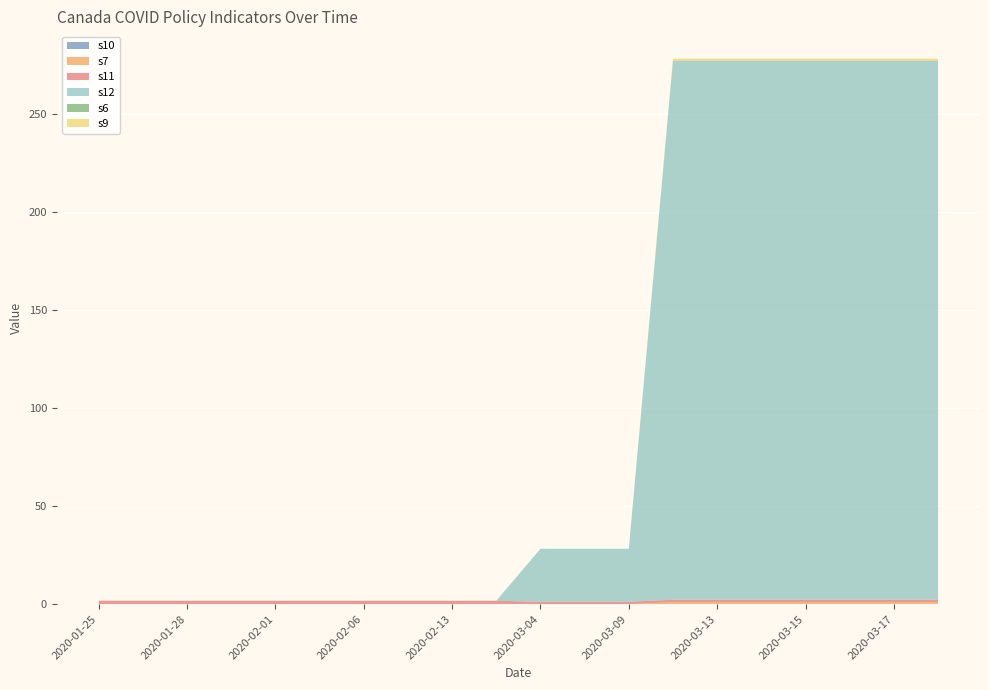

Reading left to right, what are all the values shown in this chart?

s10: 2020-01-25=0.0	2020-01-27=0.0	2020-01-28=0.0	2020-01-31=0.0	2020-02-01=0.0	2020-02-04=0.0	2020-02-06=0.0	2020-02-12=0.0	2020-02-13=0.0	2020-02-14=0.0	2020-03-04=0.0	2020-03-06=0.0	2020-03-09=0.0	2020-03-11=0.0	2020-03-13=0.0	2020-03-14=0.0	2020-03-15=0.0	2020-03-16=0.0	2020-03-17=0.0	2020-03-18=0.0
s7: 2020-01-25=0.0	2020-01-27=0.0	2020-01-28=0.0	2020-01-31=0.0	2020-02-01=0.0	2020-02-04=0.0	2020-02-06=0.0	2020-02-12=0.0	2020-02-13=0.0	2020-02-14=0.0	2020-03-04=0.0	2020-03-06=0.0	2020-03-09=0.0	2020-03-11=1.0	2020-03-13=1.0	2020-03-14=1.0	2020-03-15=1.0	2020-03-16=1.0	2020-03-17=1.0	2020-03-18=1.0
s11: 2020-01-25=1.8	2020-01-27=1.8	2020-01-28=1.8	2020-01-31=1.8	2020-02-01=1.8	2020-02-04=1.8	2020-02-06=1.8	2020-02-12=1.8	2020-02-13=1.8	2020-02-14=1.8	2020-03-04=1.2	2020-03-06=1.2	2020-03-09=1.2	2020-03-11=1.2	2020-03-13=1.2	2020-03-14=1.2	2020-03-15=1.2	2020-03-16=1.2	2020-03-17=1.2	2020-03-18=1.2
s12: 2020-01-25=0.0	2020-01-27=0.0	2020-01-28=0.0	2020-01-31=0.0	2020-02-01=0.0	2020-02-04=0.0	2020-02-06=0.0	2020-02-12=0.0	2020-02-13=0.0	2020-02-14=0.0	2020-03-04=27.0	2020-03-06=27.0	2020-03-09=27.0	2020-03-11=275.0	2020-03-13=275.0	2020-03-14=275.0	2020-03-15=275.0	2020-03-16=275.0	2020-03-17=275.0	2020-03-18=275.0
s6: 2020-01-25=0.0	2020-01-27=0.0	2020-01-28=0.0	2020-01-31=0.0	2020-02-01=0.0	2020-02-04=0.0	2020-02-06=0.0	2020-02-12=0.0	2020-02-13=0.0	2020-02-14=0.0	2020-03-04=0.0	2020-03-06=0.0	2020-03-09=0.0	2020-03-11=0.0	2020-03-13=0.0	2020-03-14=0.0	2020-03-15=0.0	2020-03-16=0.0	2020-03-17=0.0	2020-03-18=0.0
s9: 2020-01-25=0.0	2020-01-27=0.0	2020-01-28=0.0	2020-01-31=0.0	2020-02-01=0.0	2020-02-04=0.0	2020-02-06=0.0	2020-02-12=0.0	2020-02-13=0.0	2020-02-14=0.0	2020-03-04=0.0	2020-03-06=0.0	2020-03-09=0.0	2020-03-11=1.0	2020-03-13=1.0	2020-03-14=1.0	2020-03-15=1.0	2020-03-16=1.0	2020-03-17=1.0	2020-03-18=1.0